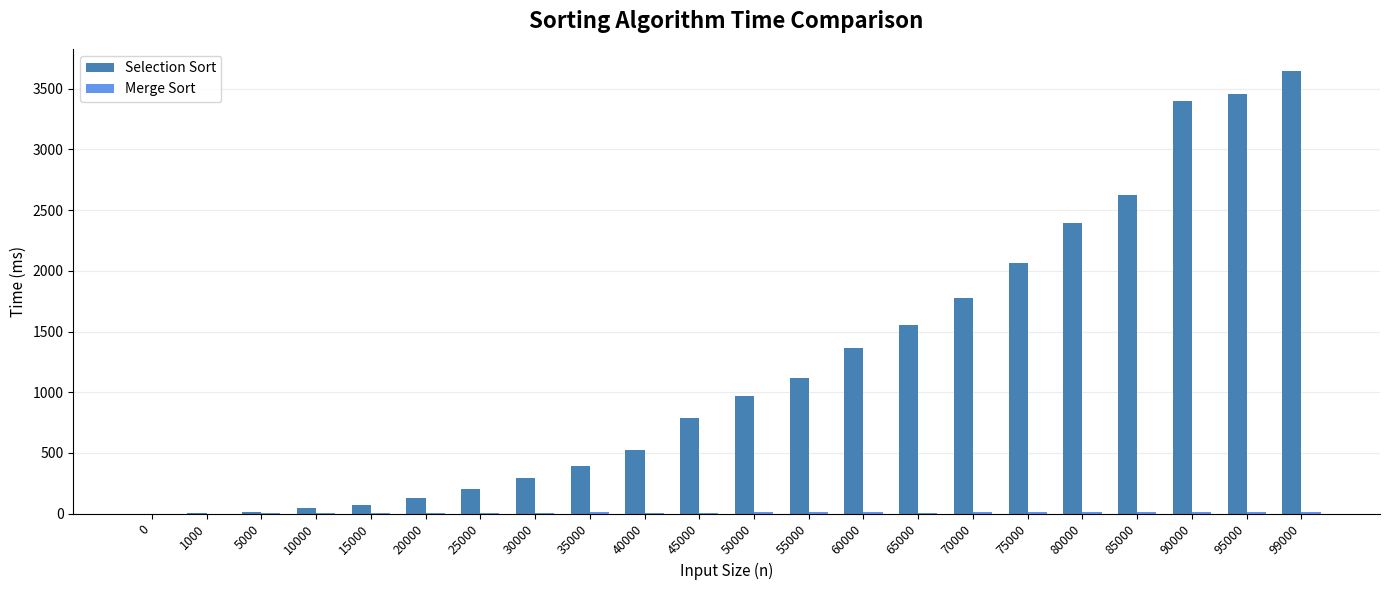

At which category is the sum across all series the highest?

99000